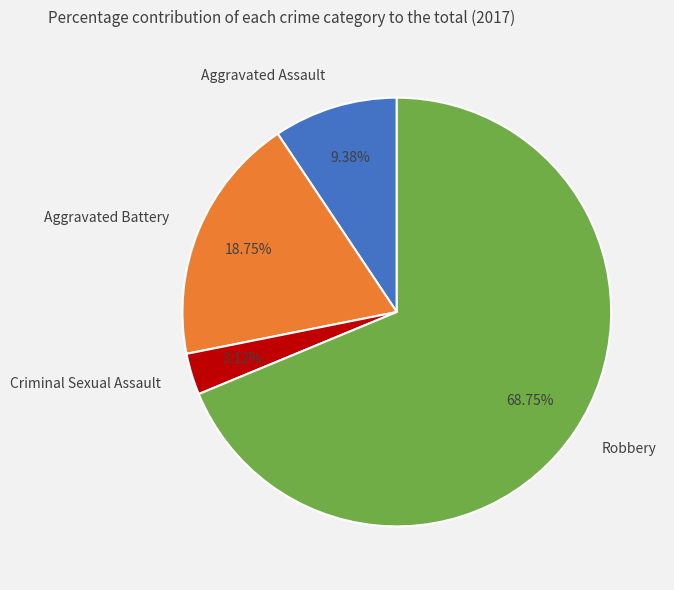

To the nearest percent, what percentage of the pie is Aggravated Battery?

19%